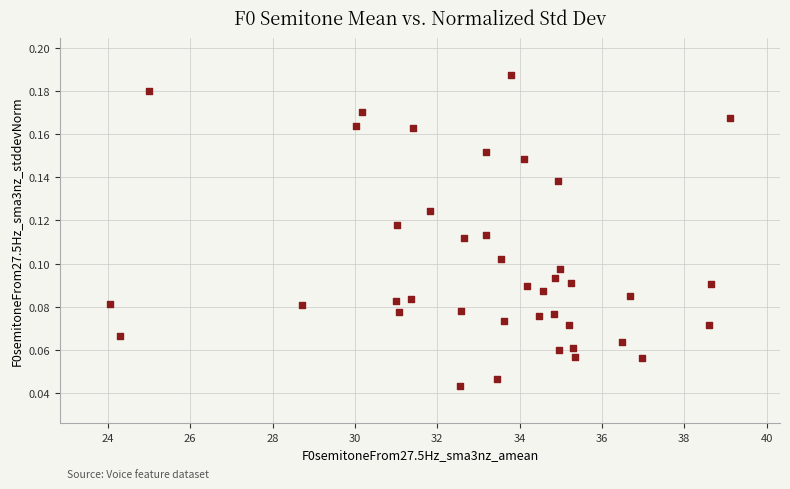

What is the range of X values (max minus min)?

15.1